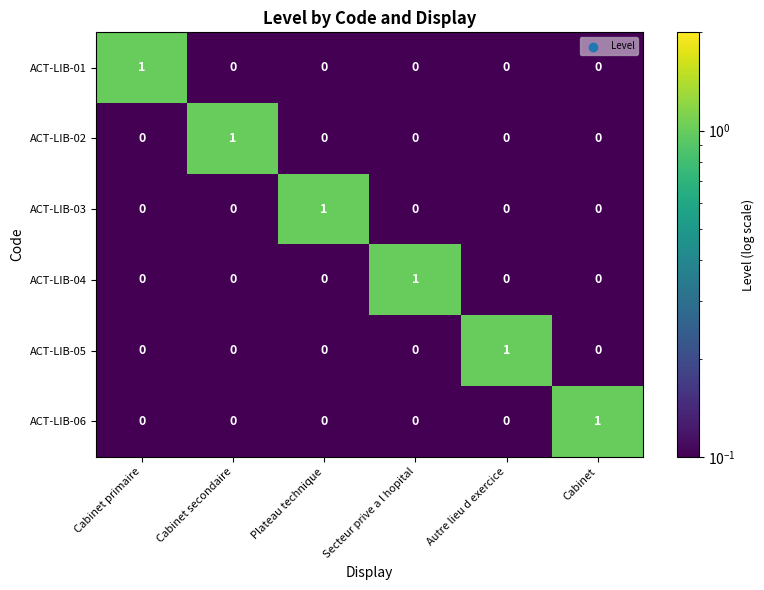

Count the ACT-LIB-03 values in the range 0 to 1.

6